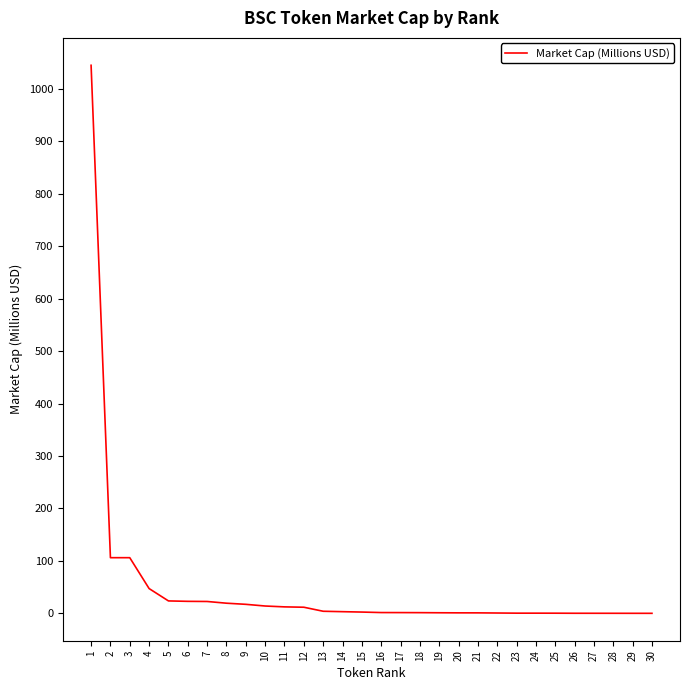

What is the greatest value displayed?

1044.8